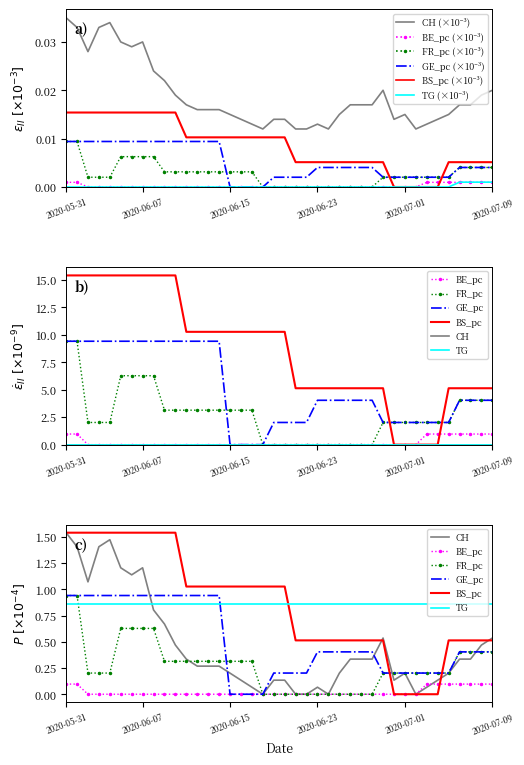

How many categories are shown in the chart?

40